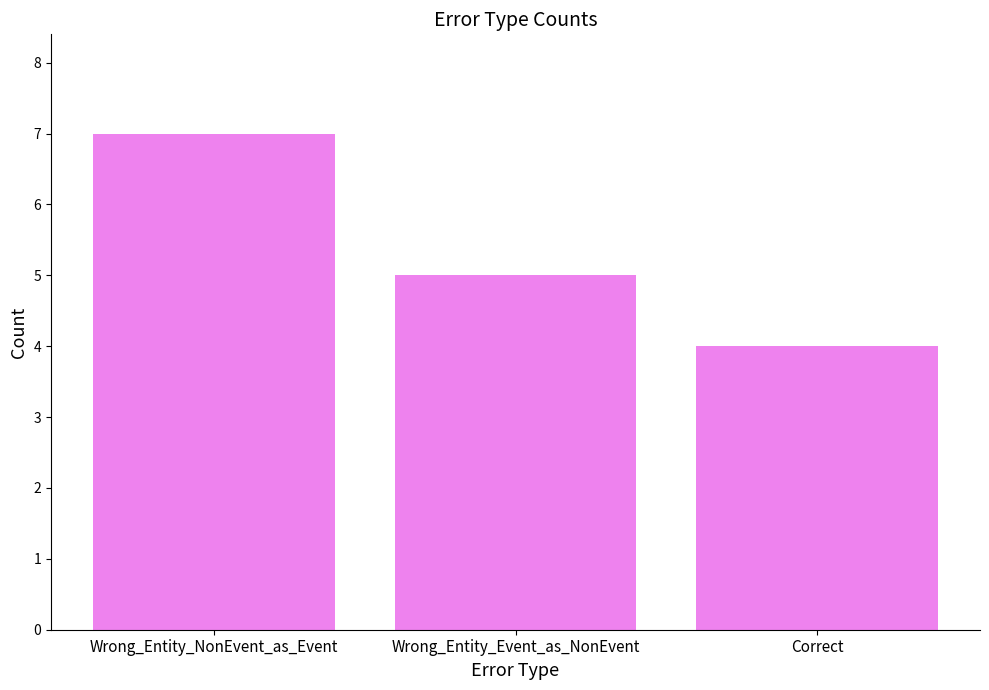

Rank the categories by value from lowest to highest.

Correct, Wrong_Entity_Event_as_NonEvent, Wrong_Entity_NonEvent_as_Event